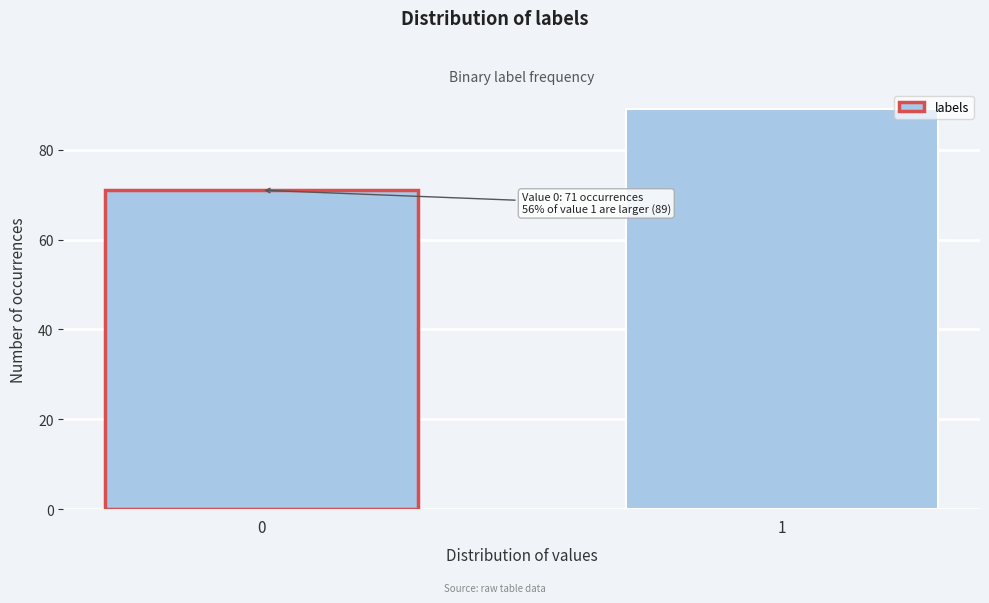

Reading left to right, transcribe all the data shown in this chart.

0=71	1=89